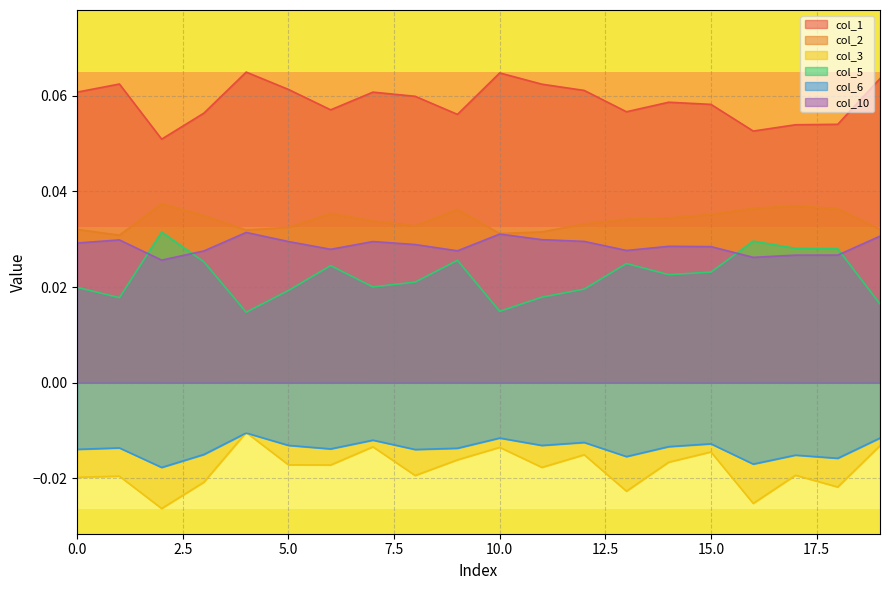

Which series has the largest total across all categories?

col_1